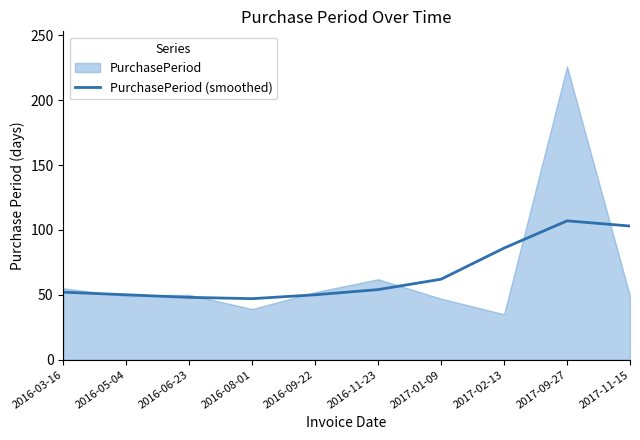

What is the value of the 3rd point from the left?

48